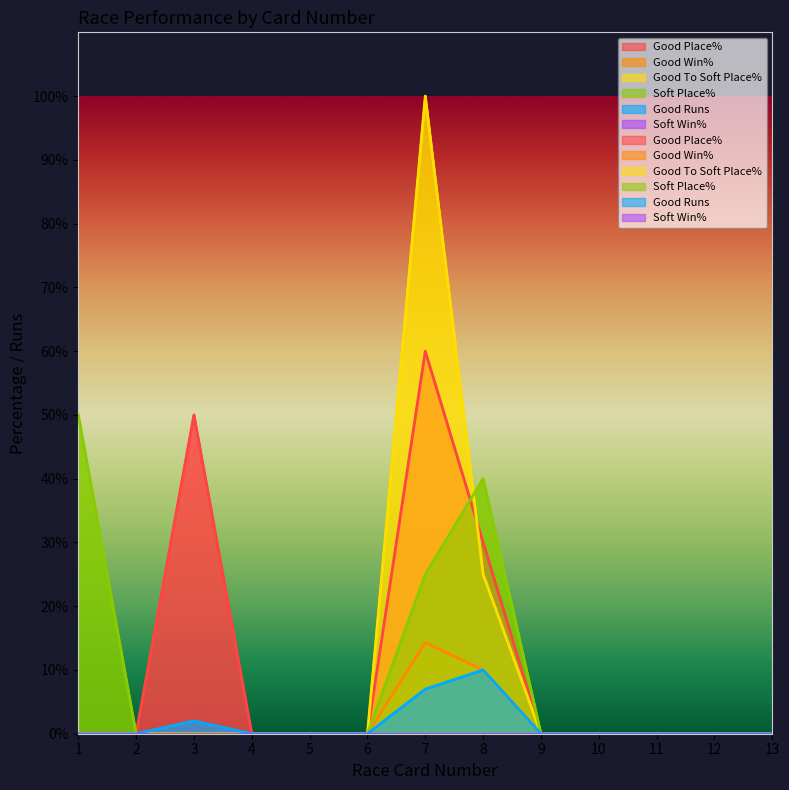

Is the value of Good Win% at 6 greater than the value of Soft Place% at 3?

No